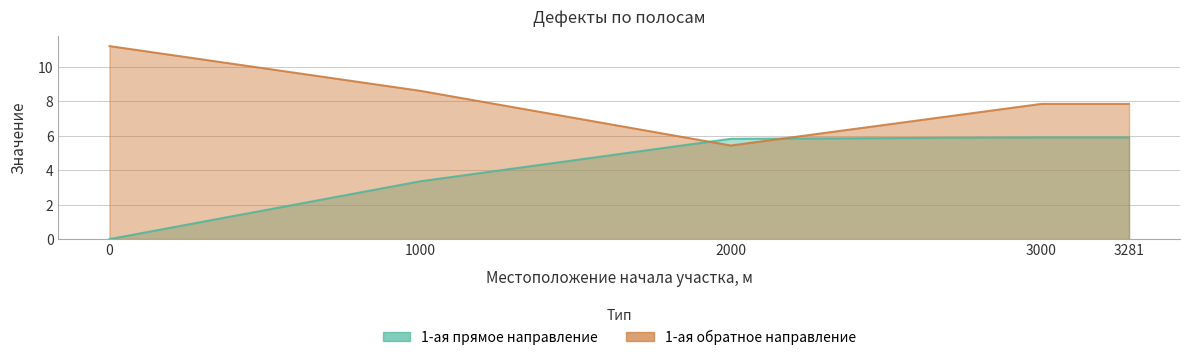

True or false: 1-ая (от оси дороги) прямое направление has a value of 3.4 at 1000.0.

True